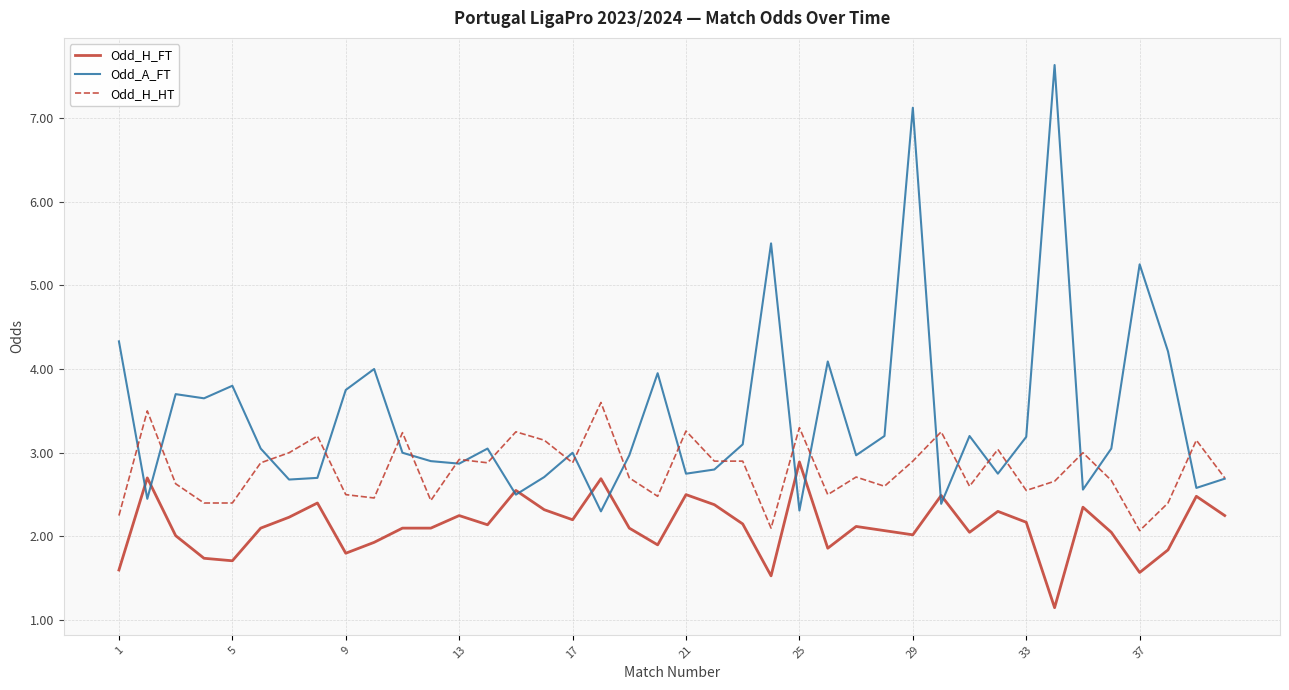

List the series in order of their overall mean, highest first.

Odd_A_FT, Odd_H_HT, Odd_H_FT